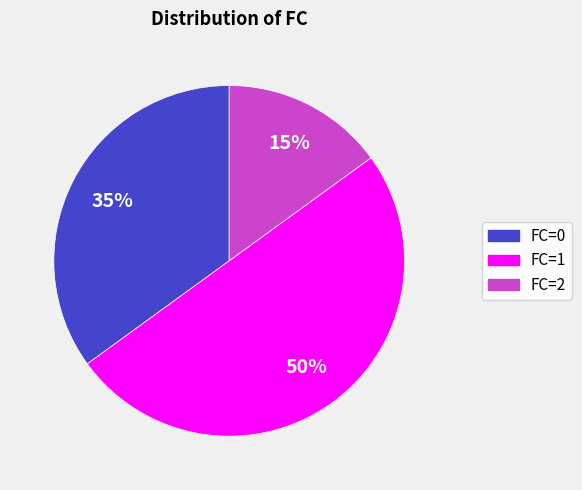

Do FC=1 and FC=2 together represent more than half of the pie?

Yes